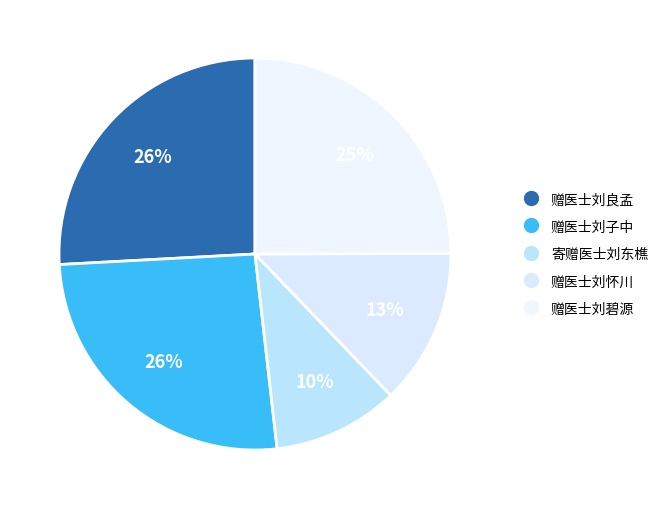

Count the number of slices in the pie.

5